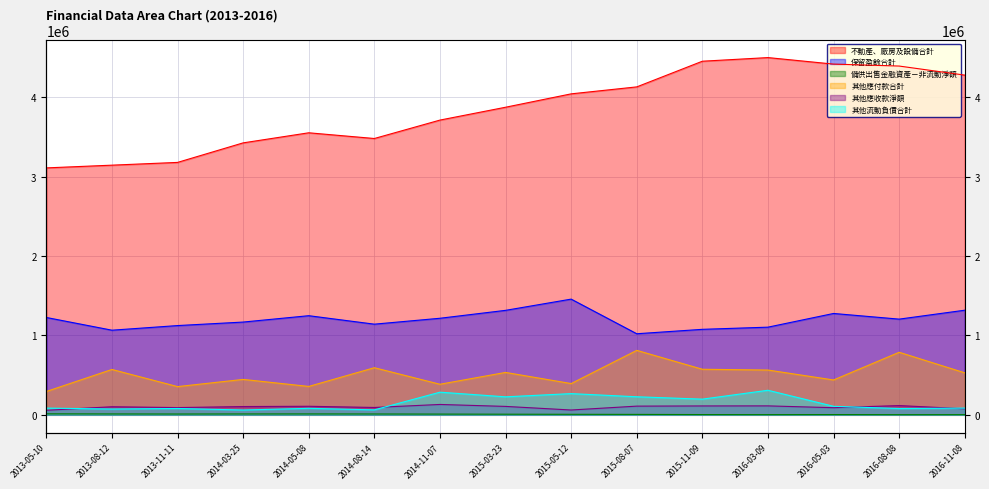

What is the value of the 備供出售金融資產－非流動淨額 point at the 14th from the left?

2066